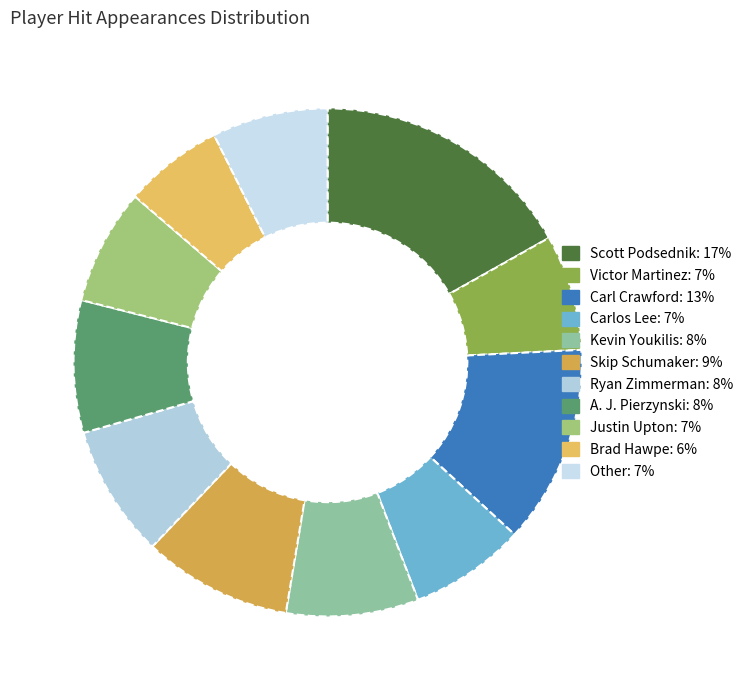

Which category has the biggest portion of the pie?

Scott Podsednik